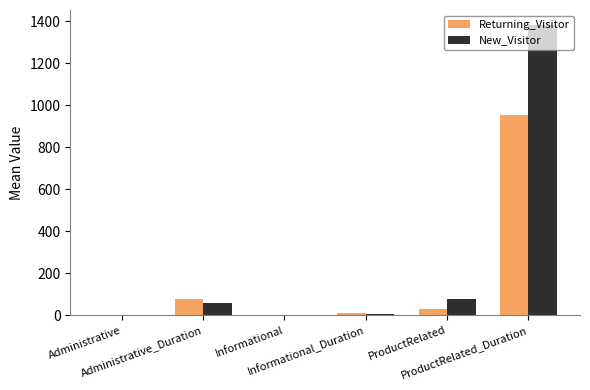

Which series has the largest total across all categories?

New_Visitor